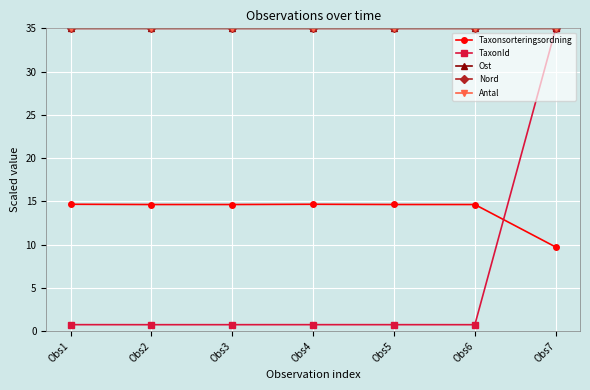

What is the difference between the highest and lowest values at Obs3?

34.3